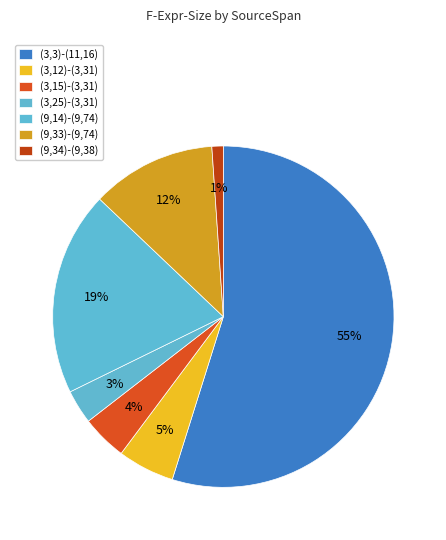

Which category accounts for the majority?

(3,3)-(11,16)